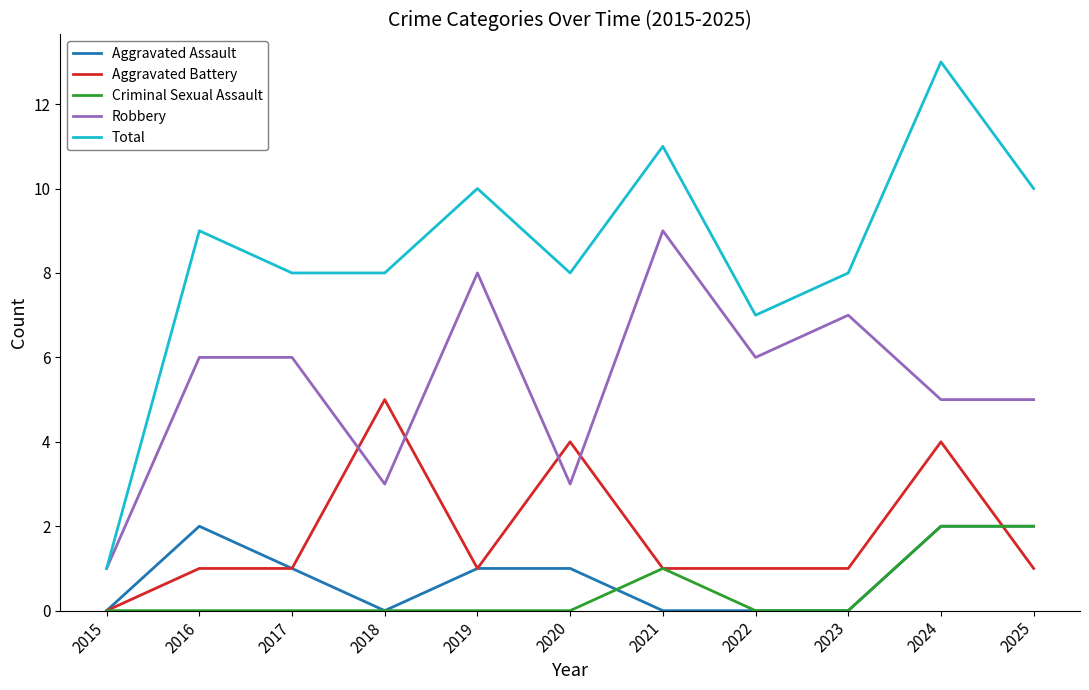

How many Aggravated Battery values are between 1 and 4?

9